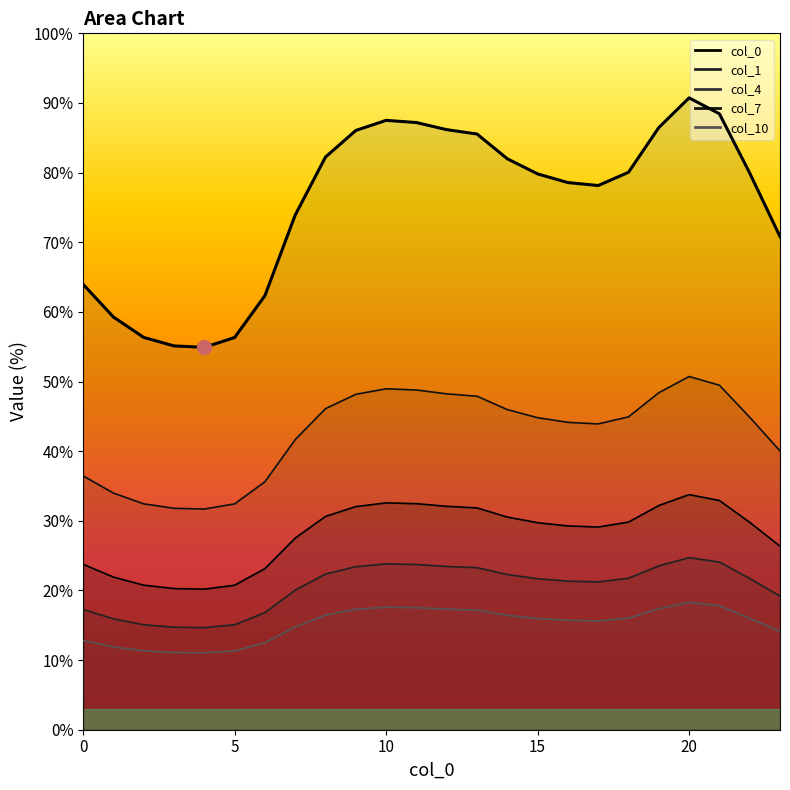

True or false: 4 and 0 intersect in this chart.

False